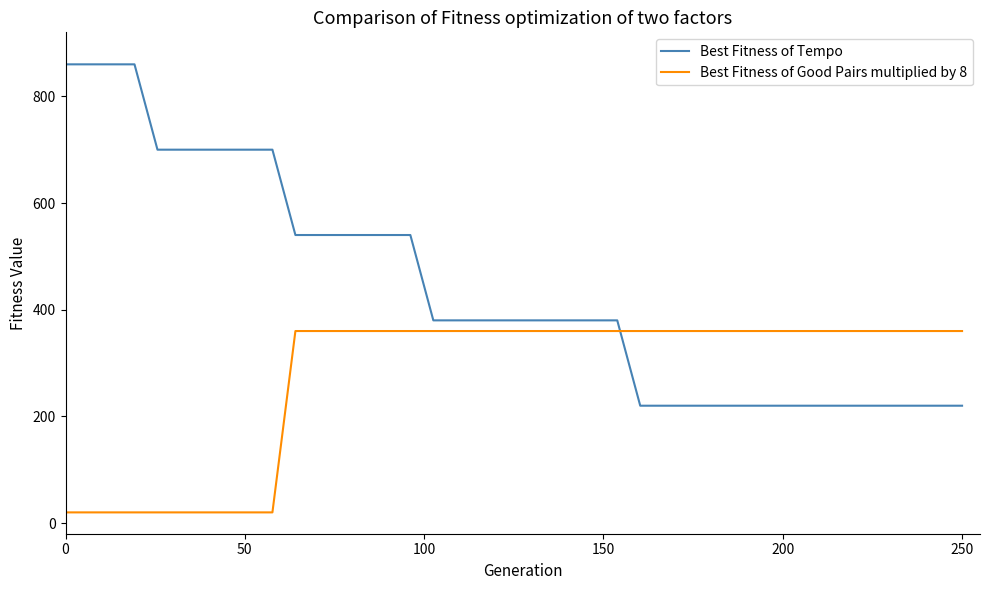

What is the difference between the second highest and second lowest values in the Best Fitness of Tempo series?

640.0